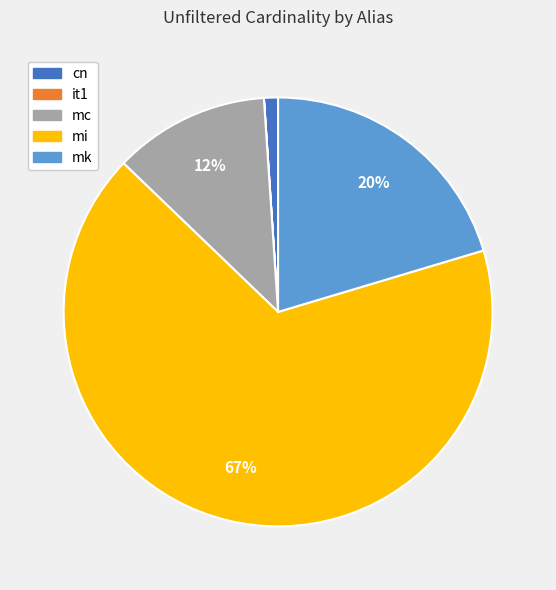

What is the largest slice in the pie chart?

mi